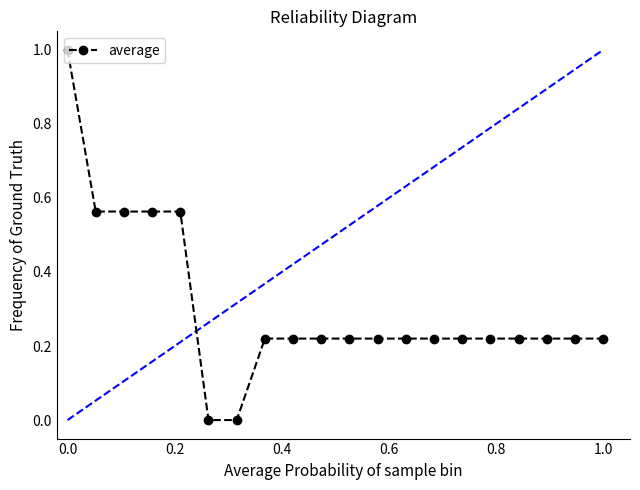

What is the difference between the maximum and minimum values?

1.0